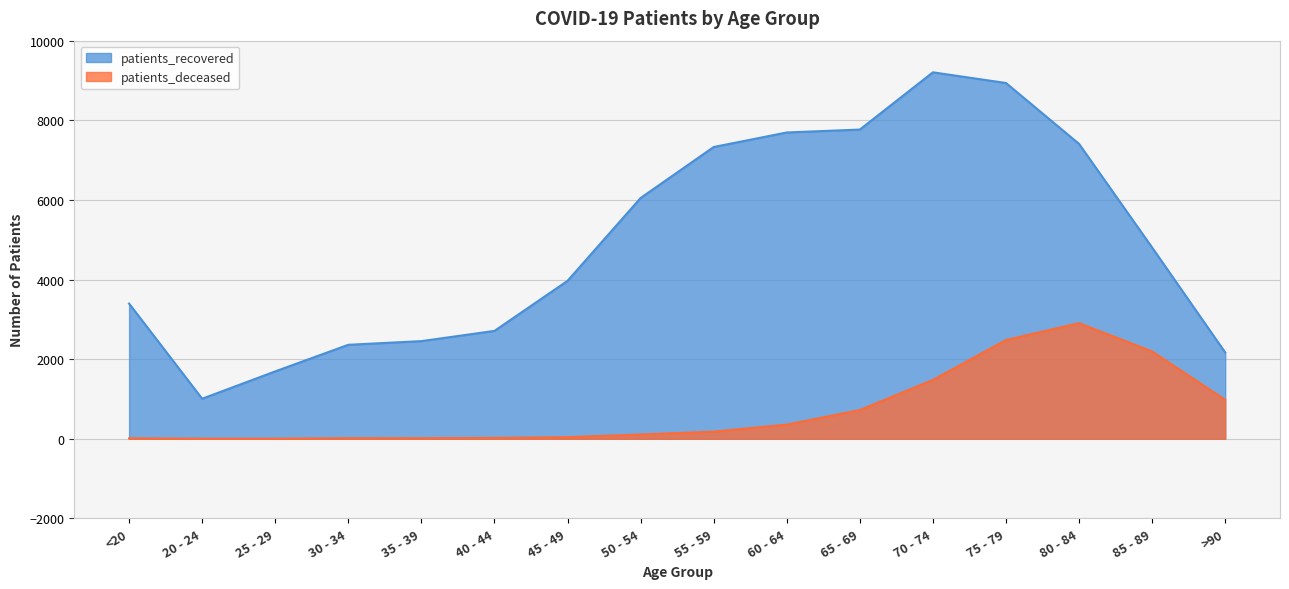

What is the difference between the second highest and second lowest values in the patients_recovered series?

7244